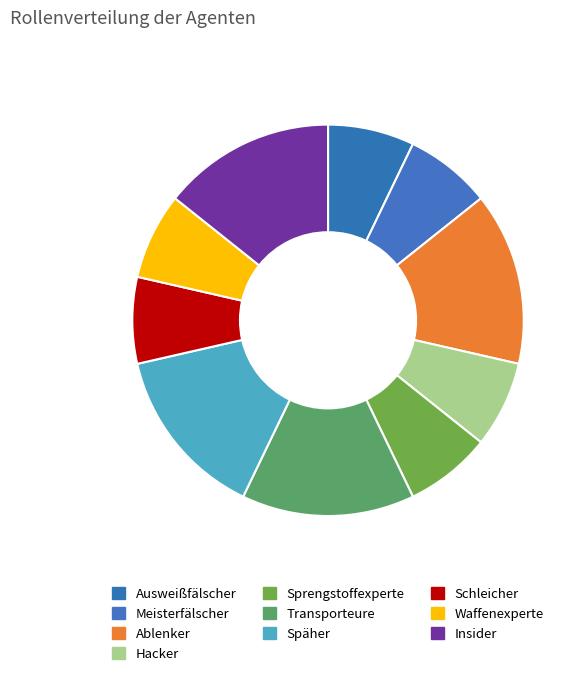

How many segments does this pie chart have?

10